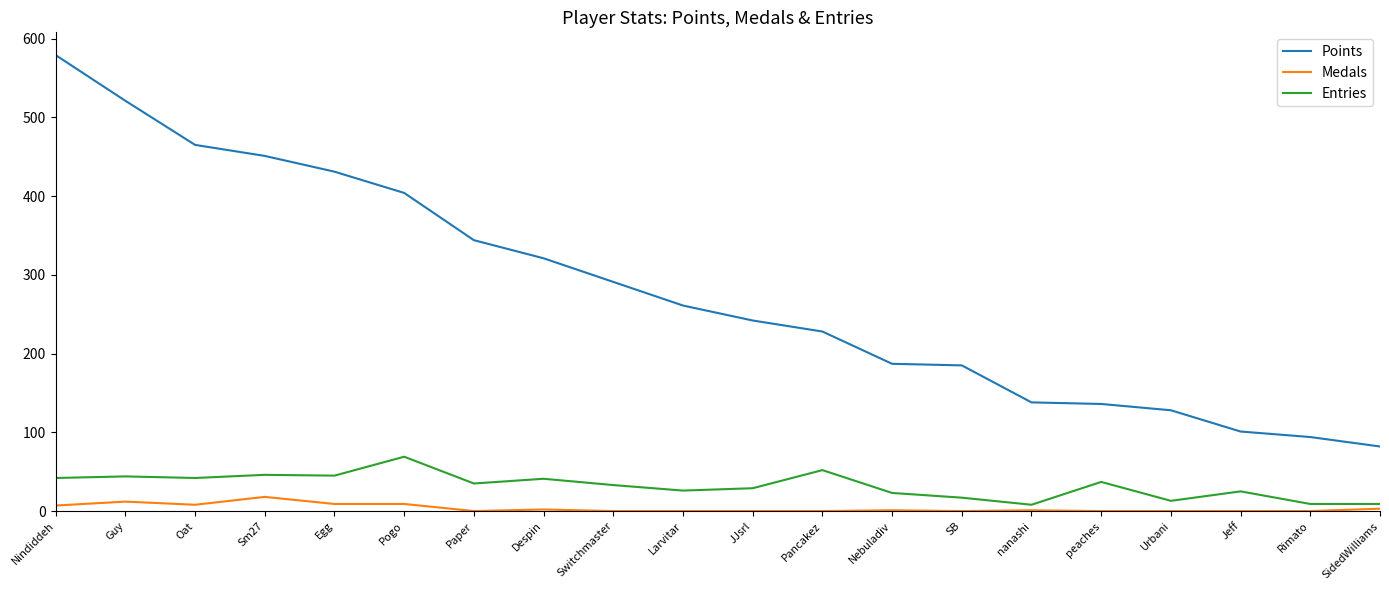

Read the Entries value at Urbani, to the nearest 5.

15